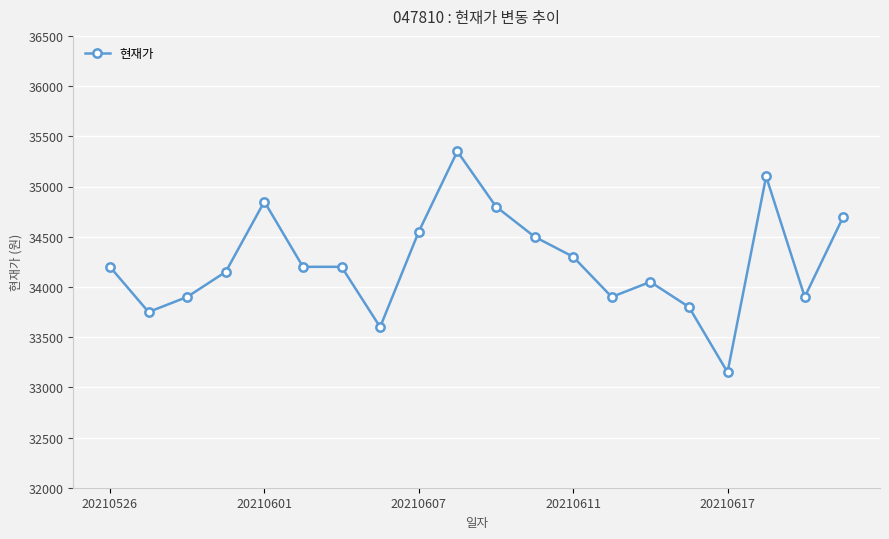

True or false: there are more than 2 points higher than both neighbors.

True